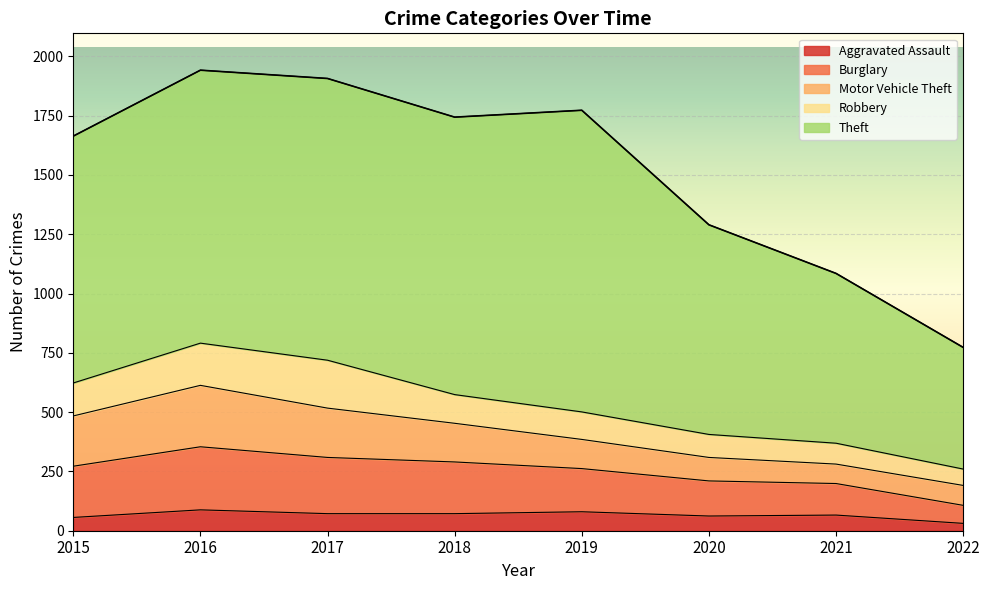

What is the spread (max minus min) of values at 2019?

1192